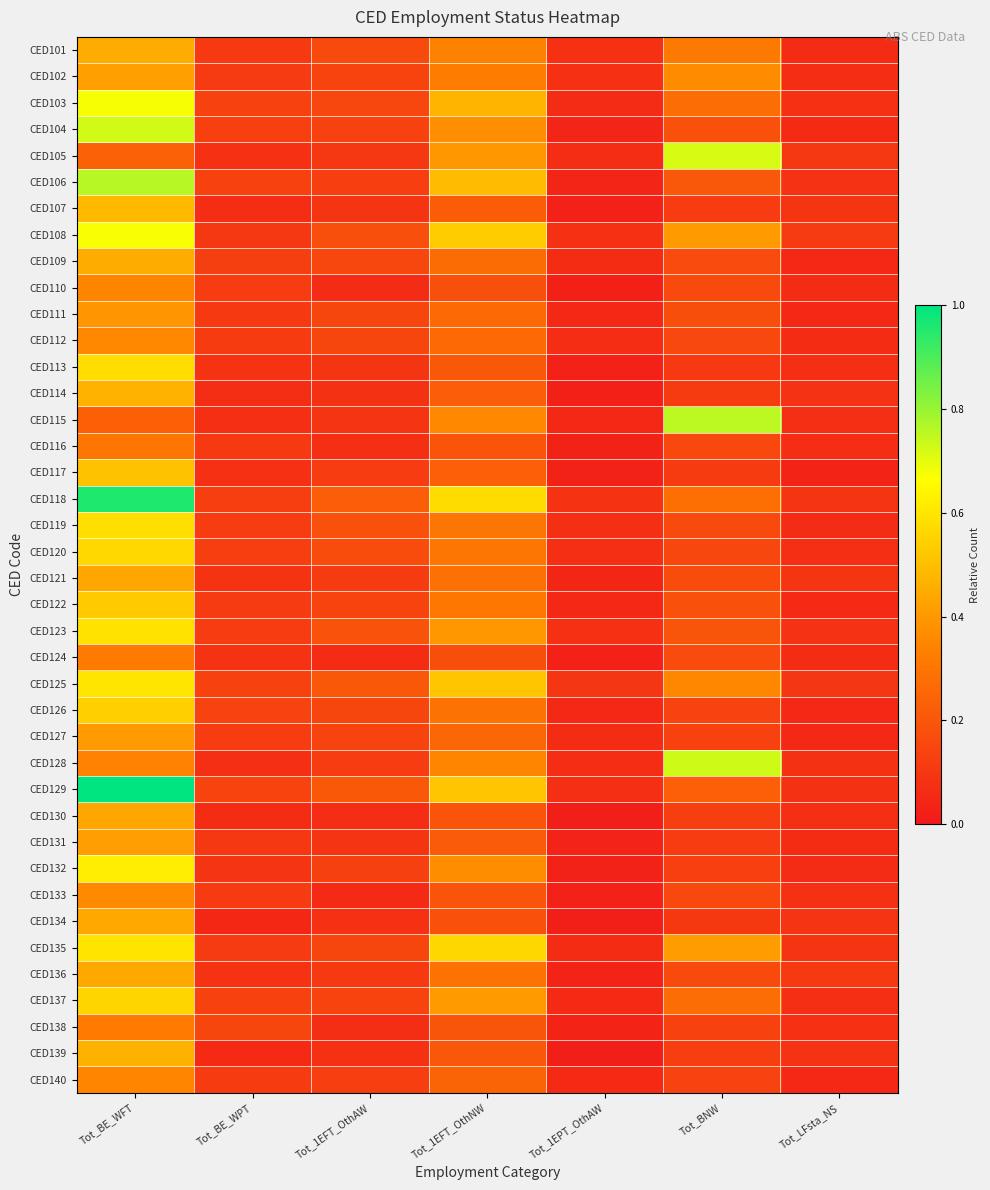

Reading right to left, list all the values displayed in this chart.

CED101: Tot_LFsta_NS=0.1	Tot_BNW=0.3	Tot_1EPT_OthAW=0.1	Tot_1EFT_OthNW=0.3	Tot_1EFT_OthAW=0.2	Tot_BE_WPT=0.1	Tot_BE_WFT=0.5
CED102: Tot_LFsta_NS=0.1	Tot_BNW=0.4	Tot_1EPT_OthAW=0.1	Tot_1EFT_OthNW=0.3	Tot_1EFT_OthAW=0.1	Tot_BE_WPT=0.1	Tot_BE_WFT=0.4
CED103: Tot_LFsta_NS=0.1	Tot_BNW=0.3	Tot_1EPT_OthAW=0.1	Tot_1EFT_OthNW=0.5	Tot_1EFT_OthAW=0.1	Tot_BE_WPT=0.1	Tot_BE_WFT=0.7
CED104: Tot_LFsta_NS=0.1	Tot_BNW=0.2	Tot_1EPT_OthAW=0.0	Tot_1EFT_OthNW=0.4	Tot_1EFT_OthAW=0.1	Tot_BE_WPT=0.1	Tot_BE_WFT=0.7
CED105: Tot_LFsta_NS=0.1	Tot_BNW=0.7	Tot_1EPT_OthAW=0.1	Tot_1EFT_OthNW=0.4	Tot_1EFT_OthAW=0.1	Tot_BE_WPT=0.1	Tot_BE_WFT=0.2
CED106: Tot_LFsta_NS=0.1	Tot_BNW=0.2	Tot_1EPT_OthAW=0.0	Tot_1EFT_OthNW=0.5	Tot_1EFT_OthAW=0.1	Tot_BE_WPT=0.1	Tot_BE_WFT=0.8
CED107: Tot_LFsta_NS=0.1	Tot_BNW=0.1	Tot_1EPT_OthAW=0.0	Tot_1EFT_OthNW=0.2	Tot_1EFT_OthAW=0.1	Tot_BE_WPT=0.1	Tot_BE_WFT=0.5
CED108: Tot_LFsta_NS=0.1	Tot_BNW=0.4	Tot_1EPT_OthAW=0.1	Tot_1EFT_OthNW=0.5	Tot_1EFT_OthAW=0.2	Tot_BE_WPT=0.1	Tot_BE_WFT=0.7
CED109: Tot_LFsta_NS=0.1	Tot_BNW=0.2	Tot_1EPT_OthAW=0.1	Tot_1EFT_OthNW=0.3	Tot_1EFT_OthAW=0.1	Tot_BE_WPT=0.1	Tot_BE_WFT=0.5
CED110: Tot_LFsta_NS=0.1	Tot_BNW=0.2	Tot_1EPT_OthAW=0.0	Tot_1EFT_OthNW=0.2	Tot_1EFT_OthAW=0.1	Tot_BE_WPT=0.1	Tot_BE_WFT=0.3
CED111: Tot_LFsta_NS=0.1	Tot_BNW=0.2	Tot_1EPT_OthAW=0.1	Tot_1EFT_OthNW=0.3	Tot_1EFT_OthAW=0.1	Tot_BE_WPT=0.1	Tot_BE_WFT=0.4
CED112: Tot_LFsta_NS=0.1	Tot_BNW=0.2	Tot_1EPT_OthAW=0.1	Tot_1EFT_OthNW=0.3	Tot_1EFT_OthAW=0.1	Tot_BE_WPT=0.1	Tot_BE_WFT=0.4
CED113: Tot_LFsta_NS=0.1	Tot_BNW=0.1	Tot_1EPT_OthAW=0.0	Tot_1EFT_OthNW=0.2	Tot_1EFT_OthAW=0.1	Tot_BE_WPT=0.1	Tot_BE_WFT=0.6
CED114: Tot_LFsta_NS=0.1	Tot_BNW=0.1	Tot_1EPT_OthAW=0.0	Tot_1EFT_OthNW=0.2	Tot_1EFT_OthAW=0.1	Tot_BE_WPT=0.1	Tot_BE_WFT=0.5
CED115: Tot_LFsta_NS=0.1	Tot_BNW=0.8	Tot_1EPT_OthAW=0.1	Tot_1EFT_OthNW=0.4	Tot_1EFT_OthAW=0.1	Tot_BE_WPT=0.1	Tot_BE_WFT=0.2
CED116: Tot_LFsta_NS=0.1	Tot_BNW=0.2	Tot_1EPT_OthAW=0.0	Tot_1EFT_OthNW=0.2	Tot_1EFT_OthAW=0.1	Tot_BE_WPT=0.1	Tot_BE_WFT=0.3
CED117: Tot_LFsta_NS=0.0	Tot_BNW=0.1	Tot_1EPT_OthAW=0.0	Tot_1EFT_OthNW=0.2	Tot_1EFT_OthAW=0.1	Tot_BE_WPT=0.1	Tot_BE_WFT=0.5
CED118: Tot_LFsta_NS=0.1	Tot_BNW=0.3	Tot_1EPT_OthAW=0.1	Tot_1EFT_OthNW=0.6	Tot_1EFT_OthAW=0.2	Tot_BE_WPT=0.1	Tot_BE_WFT=1.0
CED119: Tot_LFsta_NS=0.1	Tot_BNW=0.2	Tot_1EPT_OthAW=0.1	Tot_1EFT_OthNW=0.3	Tot_1EFT_OthAW=0.2	Tot_BE_WPT=0.1	Tot_BE_WFT=0.6
CED120: Tot_LFsta_NS=0.1	Tot_BNW=0.1	Tot_1EPT_OthAW=0.1	Tot_1EFT_OthNW=0.3	Tot_1EFT_OthAW=0.2	Tot_BE_WPT=0.1	Tot_BE_WFT=0.6
CED121: Tot_LFsta_NS=0.1	Tot_BNW=0.2	Tot_1EPT_OthAW=0.0	Tot_1EFT_OthNW=0.3	Tot_1EFT_OthAW=0.1	Tot_BE_WPT=0.1	Tot_BE_WFT=0.4
CED122: Tot_LFsta_NS=0.1	Tot_BNW=0.2	Tot_1EPT_OthAW=0.0	Tot_1EFT_OthNW=0.3	Tot_1EFT_OthAW=0.1	Tot_BE_WPT=0.1	Tot_BE_WFT=0.5
CED123: Tot_LFsta_NS=0.1	Tot_BNW=0.2	Tot_1EPT_OthAW=0.1	Tot_1EFT_OthNW=0.4	Tot_1EFT_OthAW=0.2	Tot_BE_WPT=0.1	Tot_BE_WFT=0.6
CED124: Tot_LFsta_NS=0.1	Tot_BNW=0.2	Tot_1EPT_OthAW=0.0	Tot_1EFT_OthNW=0.2	Tot_1EFT_OthAW=0.1	Tot_BE_WPT=0.1	Tot_BE_WFT=0.3
CED125: Tot_LFsta_NS=0.1	Tot_BNW=0.4	Tot_1EPT_OthAW=0.1	Tot_1EFT_OthNW=0.5	Tot_1EFT_OthAW=0.2	Tot_BE_WPT=0.1	Tot_BE_WFT=0.6
CED126: Tot_LFsta_NS=0.1	Tot_BNW=0.1	Tot_1EPT_OthAW=0.1	Tot_1EFT_OthNW=0.3	Tot_1EFT_OthAW=0.1	Tot_BE_WPT=0.1	Tot_BE_WFT=0.5
CED127: Tot_LFsta_NS=0.1	Tot_BNW=0.1	Tot_1EPT_OthAW=0.1	Tot_1EFT_OthNW=0.3	Tot_1EFT_OthAW=0.1	Tot_BE_WPT=0.1	Tot_BE_WFT=0.4
CED128: Tot_LFsta_NS=0.1	Tot_BNW=0.7	Tot_1EPT_OthAW=0.1	Tot_1EFT_OthNW=0.3	Tot_1EFT_OthAW=0.1	Tot_BE_WPT=0.1	Tot_BE_WFT=0.3
CED129: Tot_LFsta_NS=0.1	Tot_BNW=0.2	Tot_1EPT_OthAW=0.1	Tot_1EFT_OthNW=0.5	Tot_1EFT_OthAW=0.2	Tot_BE_WPT=0.1	Tot_BE_WFT=1.0
CED130: Tot_LFsta_NS=0.1	Tot_BNW=0.1	Tot_1EPT_OthAW=0.0	Tot_1EFT_OthNW=0.2	Tot_1EFT_OthAW=0.1	Tot_BE_WPT=0.1	Tot_BE_WFT=0.4
CED131: Tot_LFsta_NS=0.1	Tot_BNW=0.1	Tot_1EPT_OthAW=0.0	Tot_1EFT_OthNW=0.2	Tot_1EFT_OthAW=0.1	Tot_BE_WPT=0.1	Tot_BE_WFT=0.4
CED132: Tot_LFsta_NS=0.1	Tot_BNW=0.1	Tot_1EPT_OthAW=0.0	Tot_1EFT_OthNW=0.4	Tot_1EFT_OthAW=0.1	Tot_BE_WPT=0.1	Tot_BE_WFT=0.6
CED133: Tot_LFsta_NS=0.1	Tot_BNW=0.2	Tot_1EPT_OthAW=0.0	Tot_1EFT_OthNW=0.2	Tot_1EFT_OthAW=0.1	Tot_BE_WPT=0.1	Tot_BE_WFT=0.4
CED134: Tot_LFsta_NS=0.1	Tot_BNW=0.1	Tot_1EPT_OthAW=0.0	Tot_1EFT_OthNW=0.2	Tot_1EFT_OthAW=0.1	Tot_BE_WPT=0.0	Tot_BE_WFT=0.4
CED135: Tot_LFsta_NS=0.1	Tot_BNW=0.4	Tot_1EPT_OthAW=0.1	Tot_1EFT_OthNW=0.6	Tot_1EFT_OthAW=0.1	Tot_BE_WPT=0.1	Tot_BE_WFT=0.6
CED136: Tot_LFsta_NS=0.1	Tot_BNW=0.2	Tot_1EPT_OthAW=0.0	Tot_1EFT_OthNW=0.3	Tot_1EFT_OthAW=0.1	Tot_BE_WPT=0.1	Tot_BE_WFT=0.4
CED137: Tot_LFsta_NS=0.1	Tot_BNW=0.3	Tot_1EPT_OthAW=0.1	Tot_1EFT_OthNW=0.4	Tot_1EFT_OthAW=0.1	Tot_BE_WPT=0.1	Tot_BE_WFT=0.6
CED138: Tot_LFsta_NS=0.1	Tot_BNW=0.1	Tot_1EPT_OthAW=0.0	Tot_1EFT_OthNW=0.2	Tot_1EFT_OthAW=0.1	Tot_BE_WPT=0.1	Tot_BE_WFT=0.3
CED139: Tot_LFsta_NS=0.1	Tot_BNW=0.1	Tot_1EPT_OthAW=0.0	Tot_1EFT_OthNW=0.2	Tot_1EFT_OthAW=0.1	Tot_BE_WPT=0.1	Tot_BE_WFT=0.5
CED140: Tot_LFsta_NS=0.0	Tot_BNW=0.1	Tot_1EPT_OthAW=0.1	Tot_1EFT_OthNW=0.2	Tot_1EFT_OthAW=0.1	Tot_BE_WPT=0.1	Tot_BE_WFT=0.3